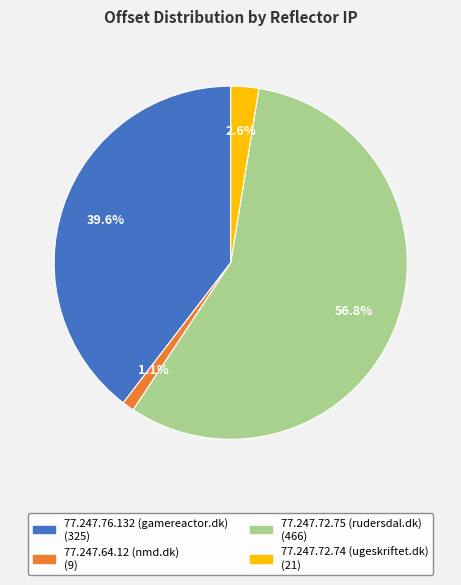

Which slice is the smallest?

77.247.64.12 (nmd.dk)